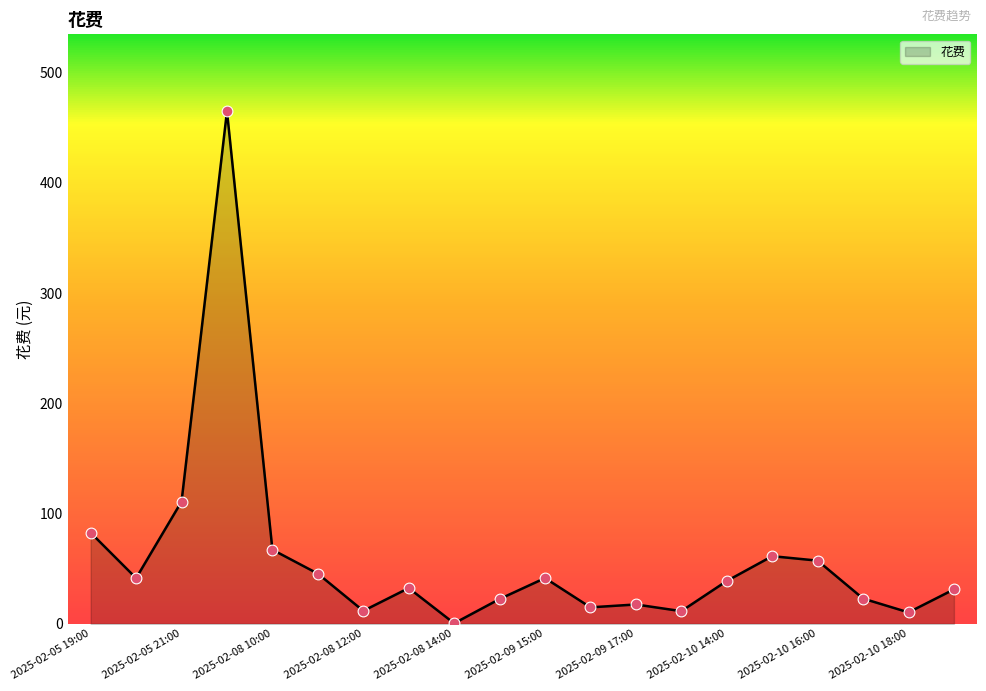

What is the difference between the maximum and minimum values?

464.6